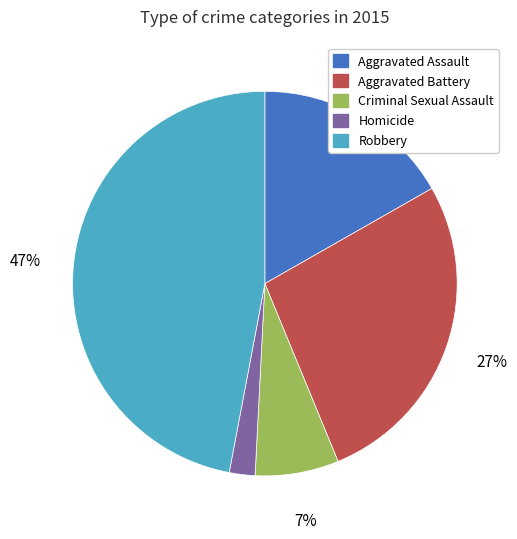

Count the number of slices in the pie.

5